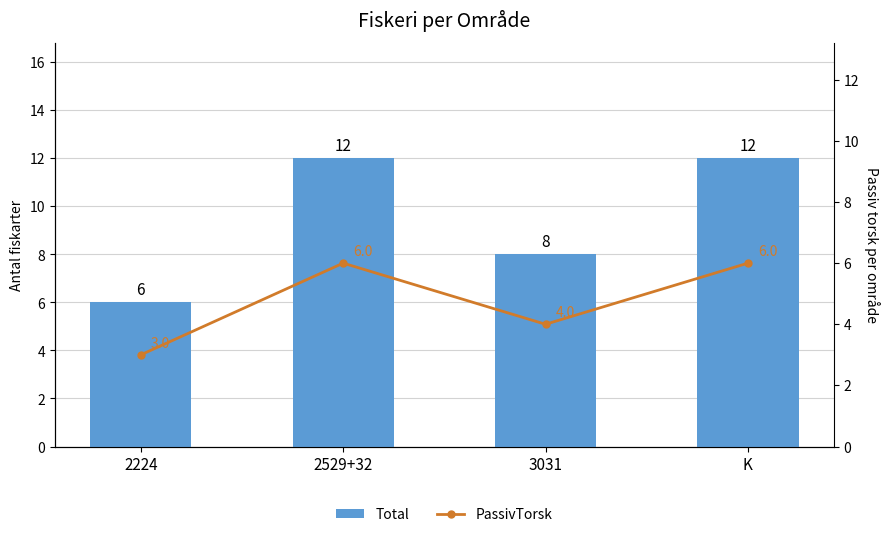

What is the maximum value for Total?

12